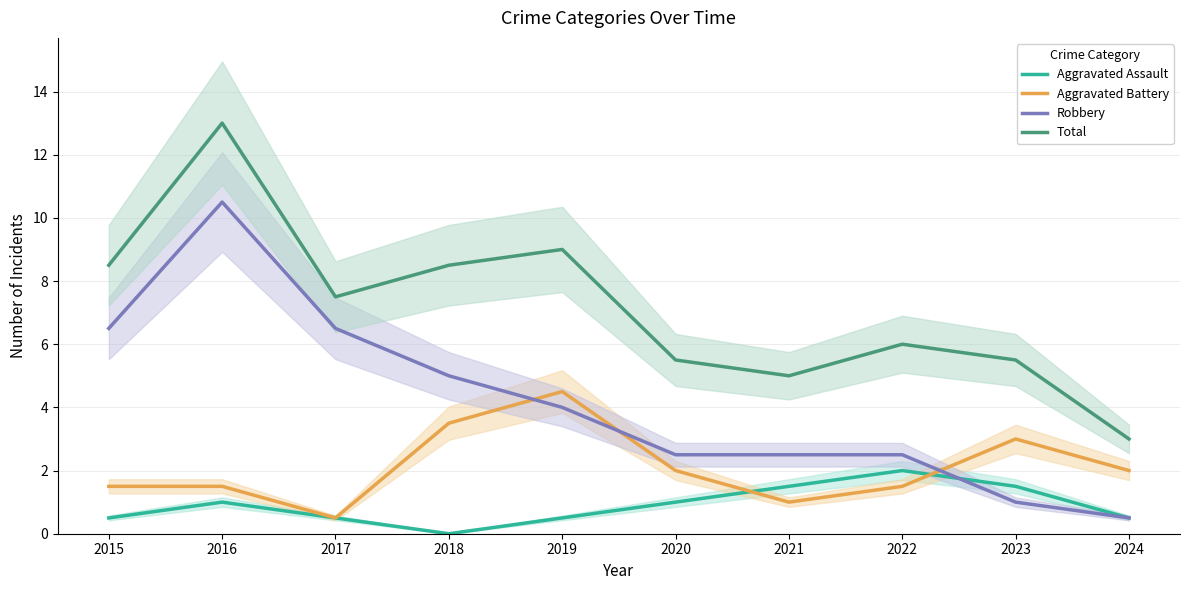

At which category does the chart reach its minimum across all series?

2018